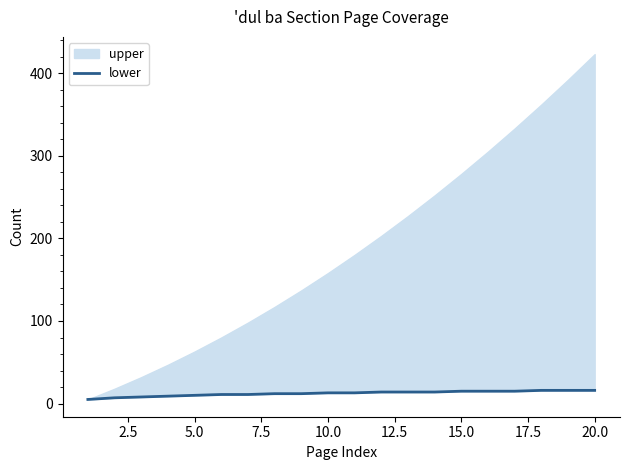

What is the sum of all values?

246